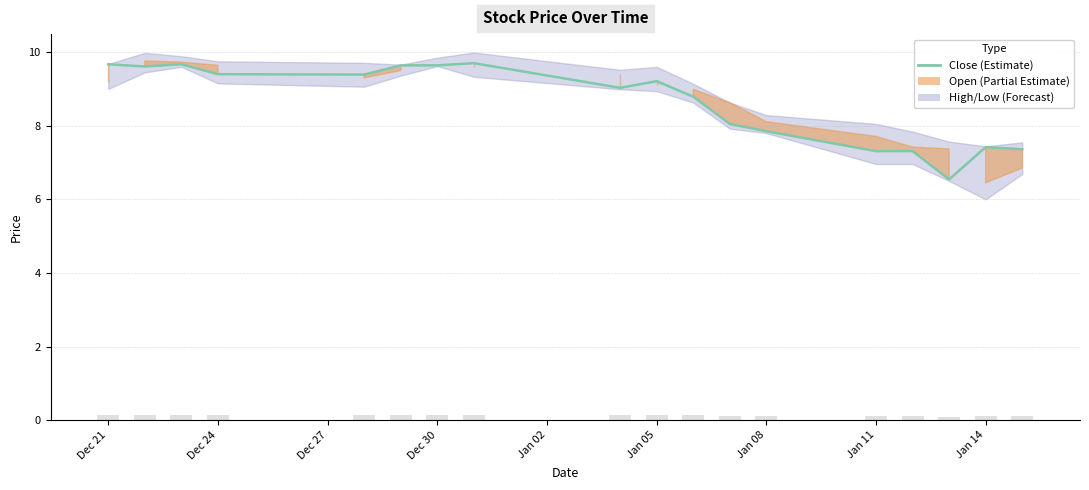

Reading left to right, transcribe all the data shown in this chart.

9.7	9.6	9.7	9.4	9.4	9.6	9.6	9.7	9.0	9.2	8.8	8.1	7.8	7.3	7.3	6.5	7.4	7.4